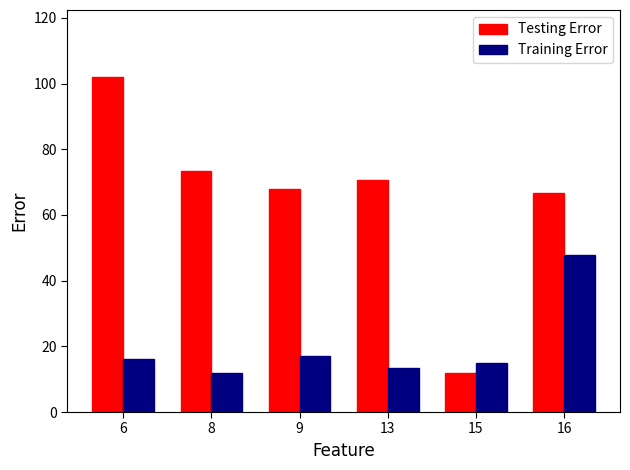

How many bars are there in each group?

2